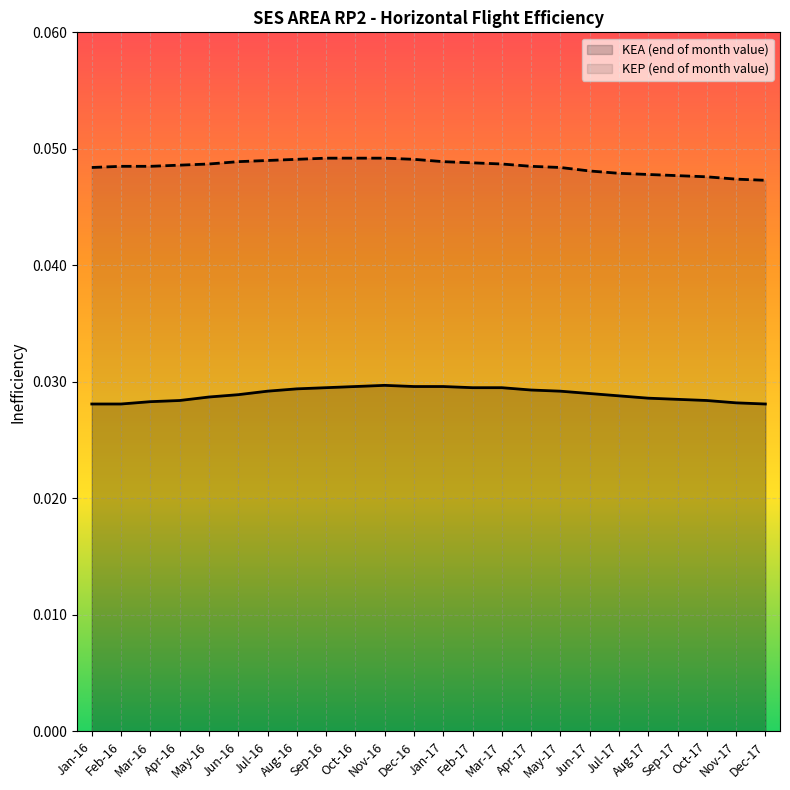

Rank the series by their maximum value, from highest to lowest.

KEP (end of month value), KEA (end of month value)